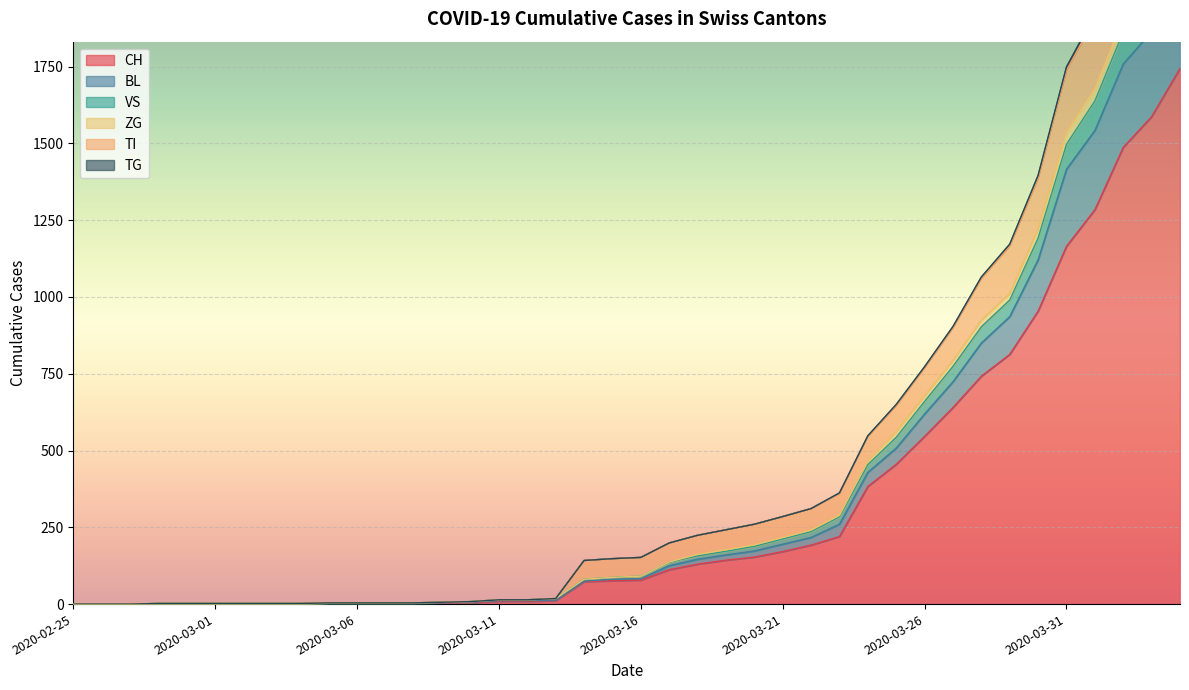

What is the maximum value shown in the chart?

2546